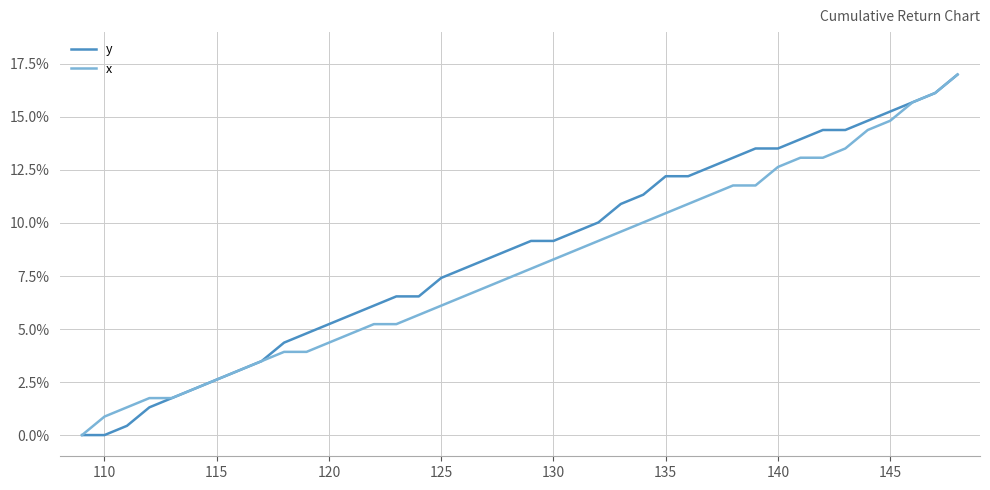

True or false: y and x intersect in this chart.

False